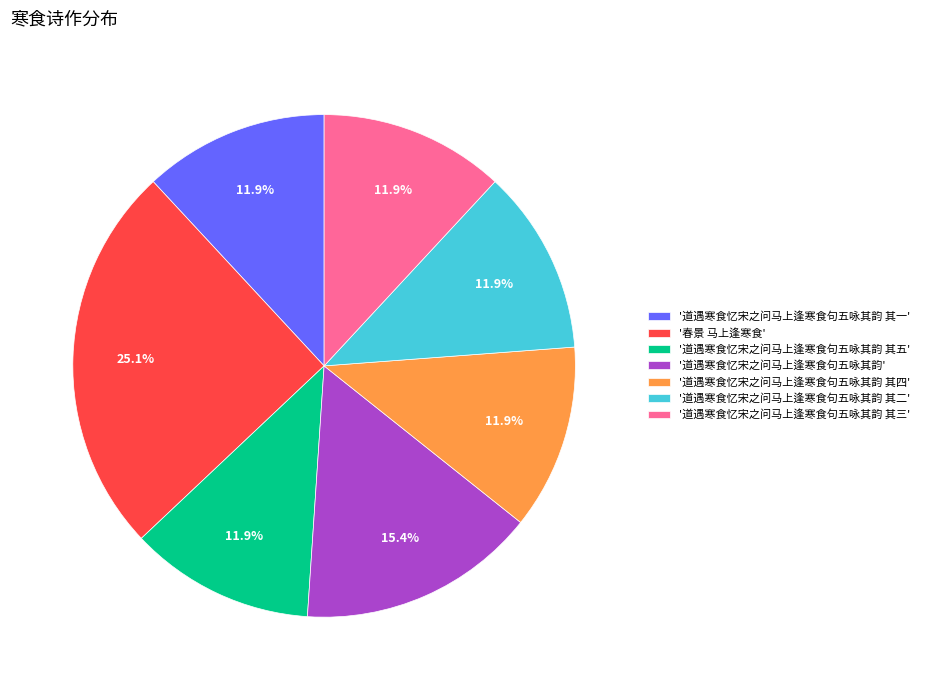

Which category has the biggest portion of the pie?

'春景 马上逢寒食'